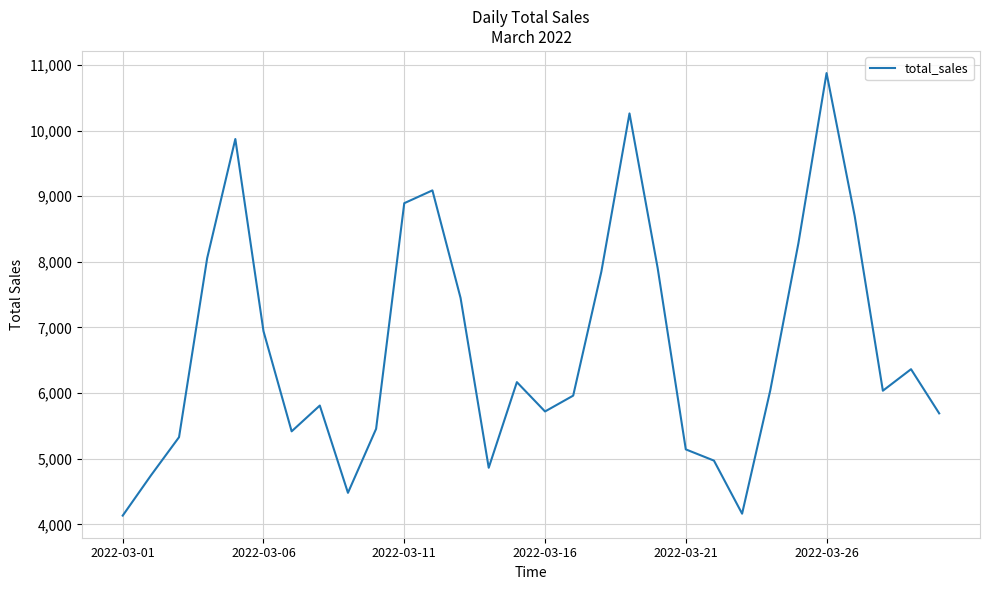

What is the difference between the maximum and minimum values?

6744